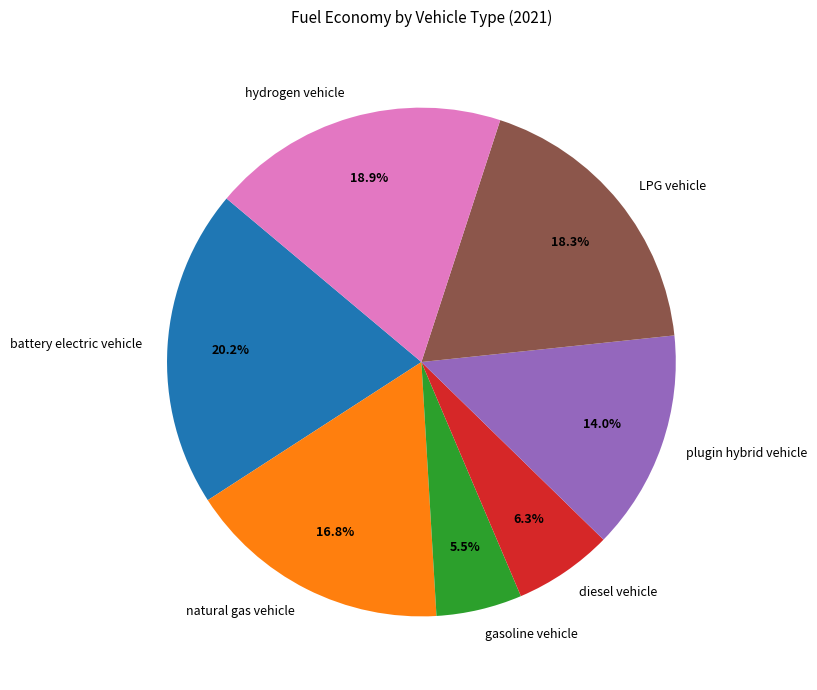

Which category has the smallest portion of the pie?

gasoline vehicle